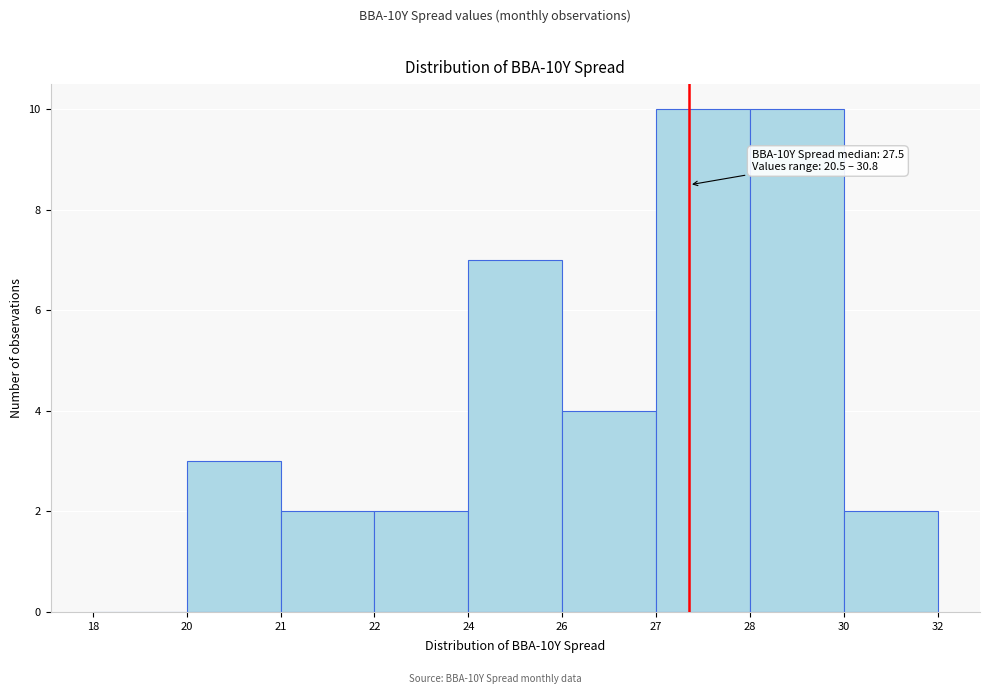

Reading right to left, list all the values displayed in this chart.

30=2	28=10	27=10	26=4	24=7	22=2	21=2	20=3	18=0